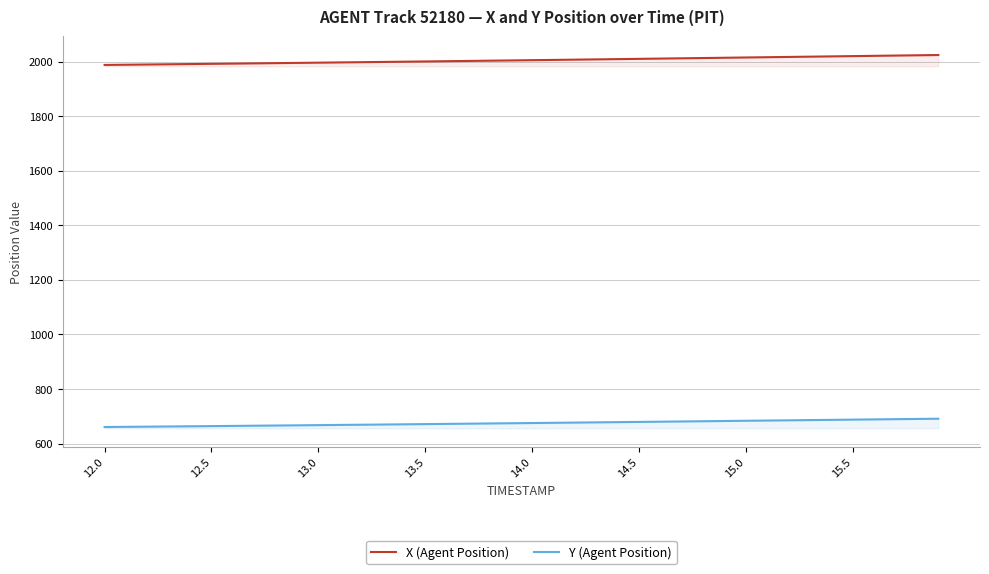

What is the sum of all X (Agent Position) values?

80200.7